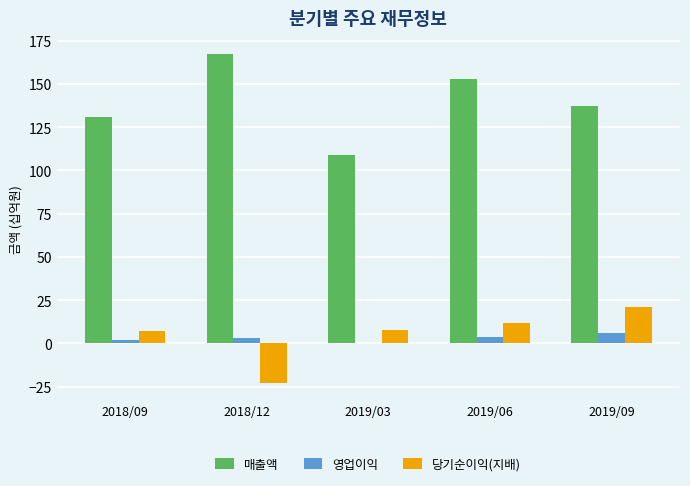

Is it true that 영업이익 equals 2 at 2018/09?

True